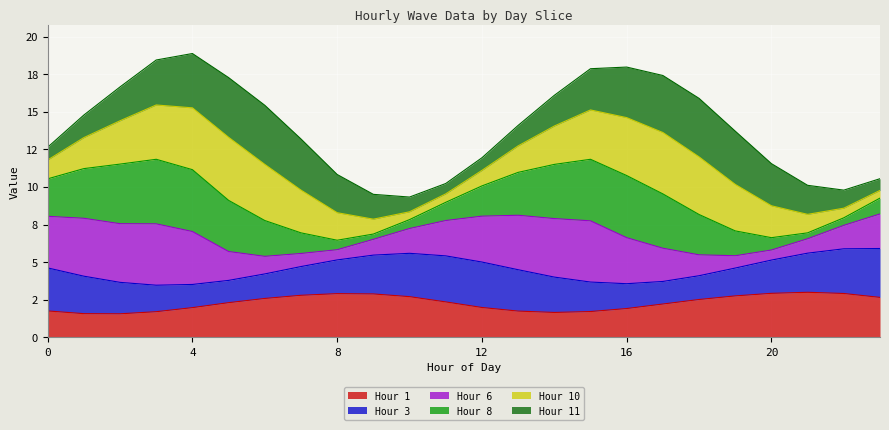

Rank the categories by Hour 1 value from lowest to highest.

2, 1, 14, 3, 15, 13, 0, 16, 4, 12, 17, 5, 11, 18, 6, 23, 10, 19, 7, 9, 8, 22, 20, 21